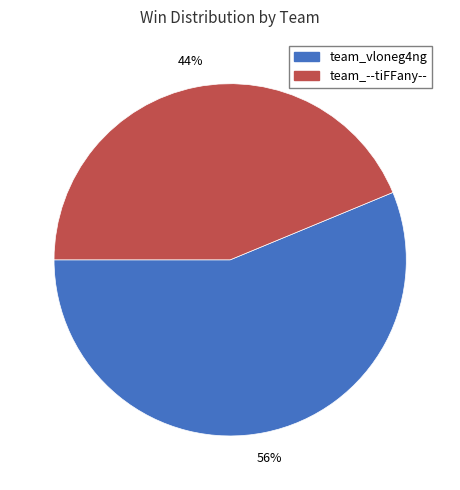

How many segments does this pie chart have?

2